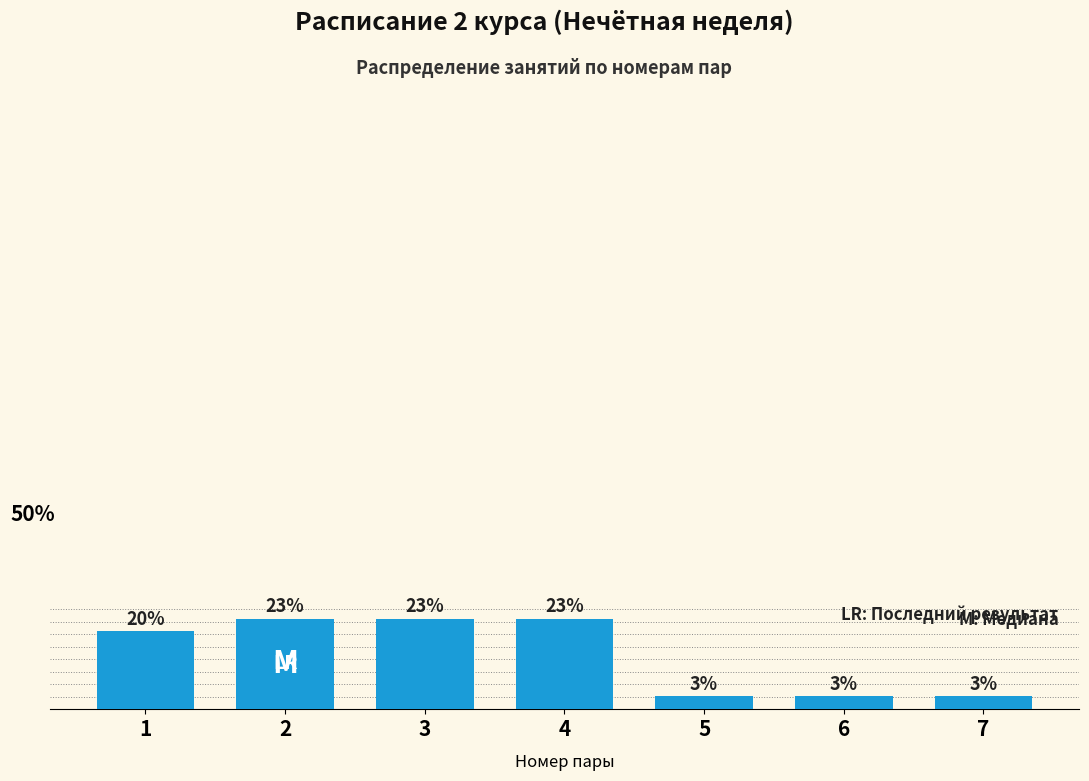

Are the bars horizontal?

No